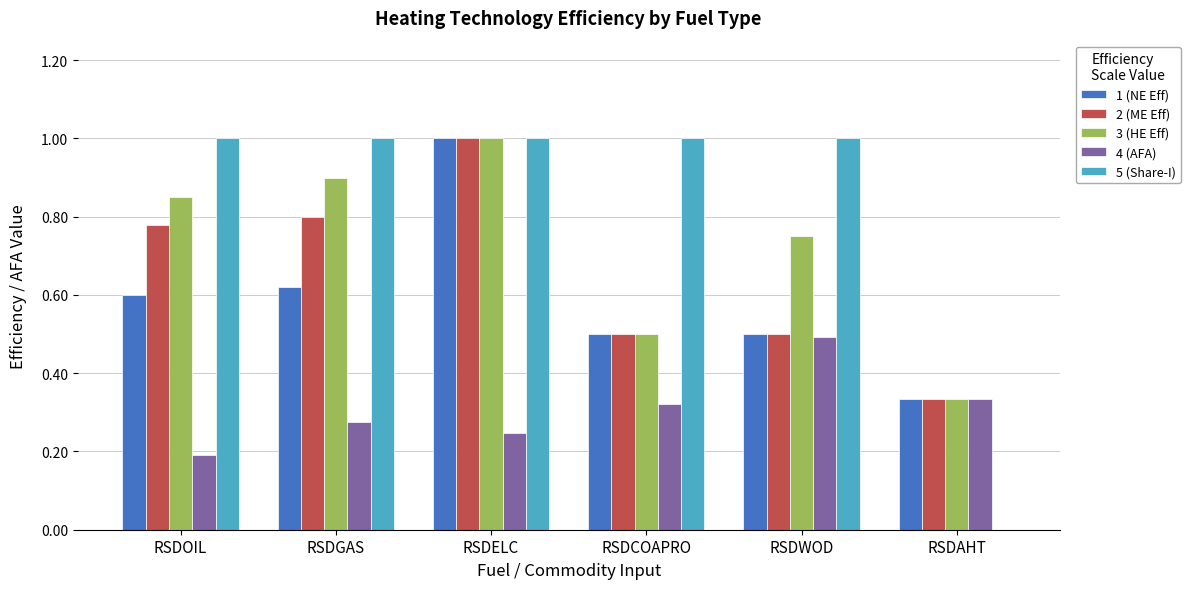

What is the maximum value for 2 (ME Eff)?

1.0